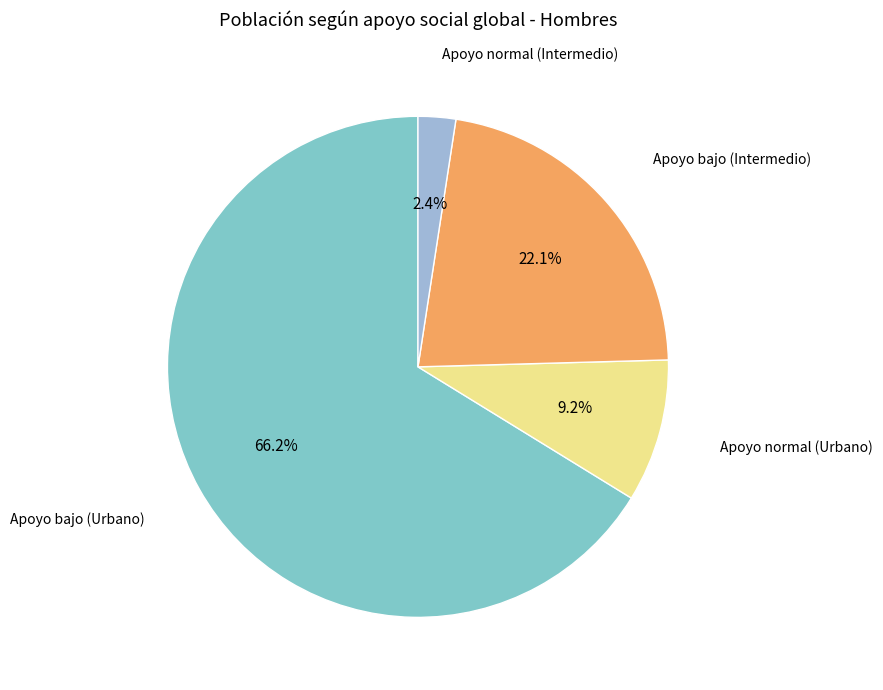

Which category has the biggest portion of the pie?

Apoyo bajo (Urbano)